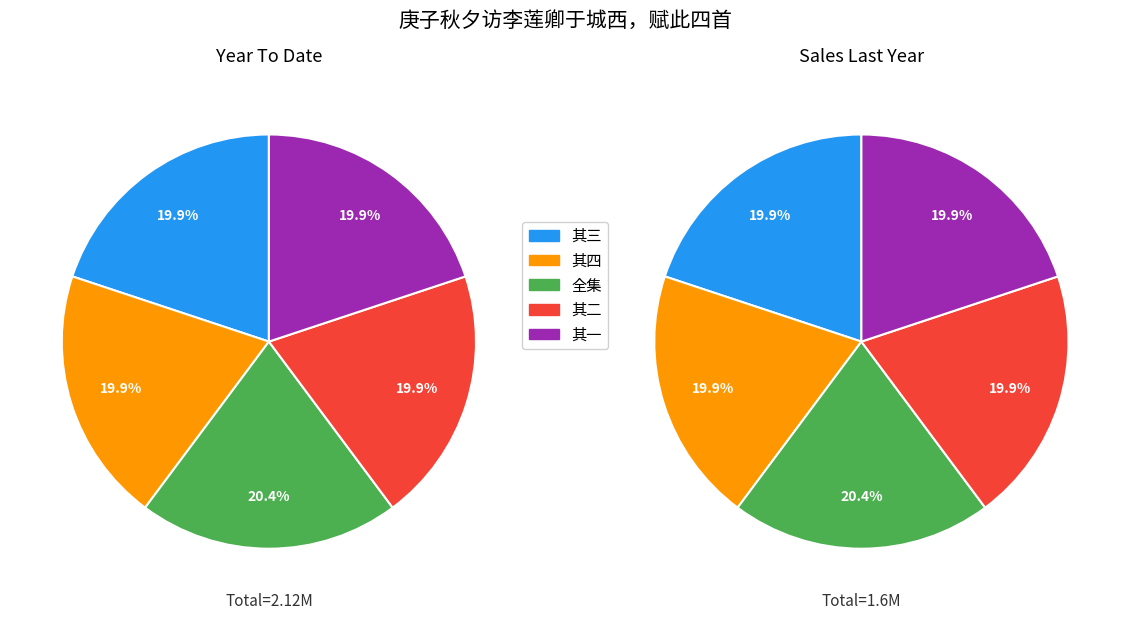

To the nearest percent, what is the combined percentage of 庚子秋夕访李莲卿于城西，赋此四首 其四 and 庚子秋夕访李莲卿于城西，赋此四首 其一?

40%